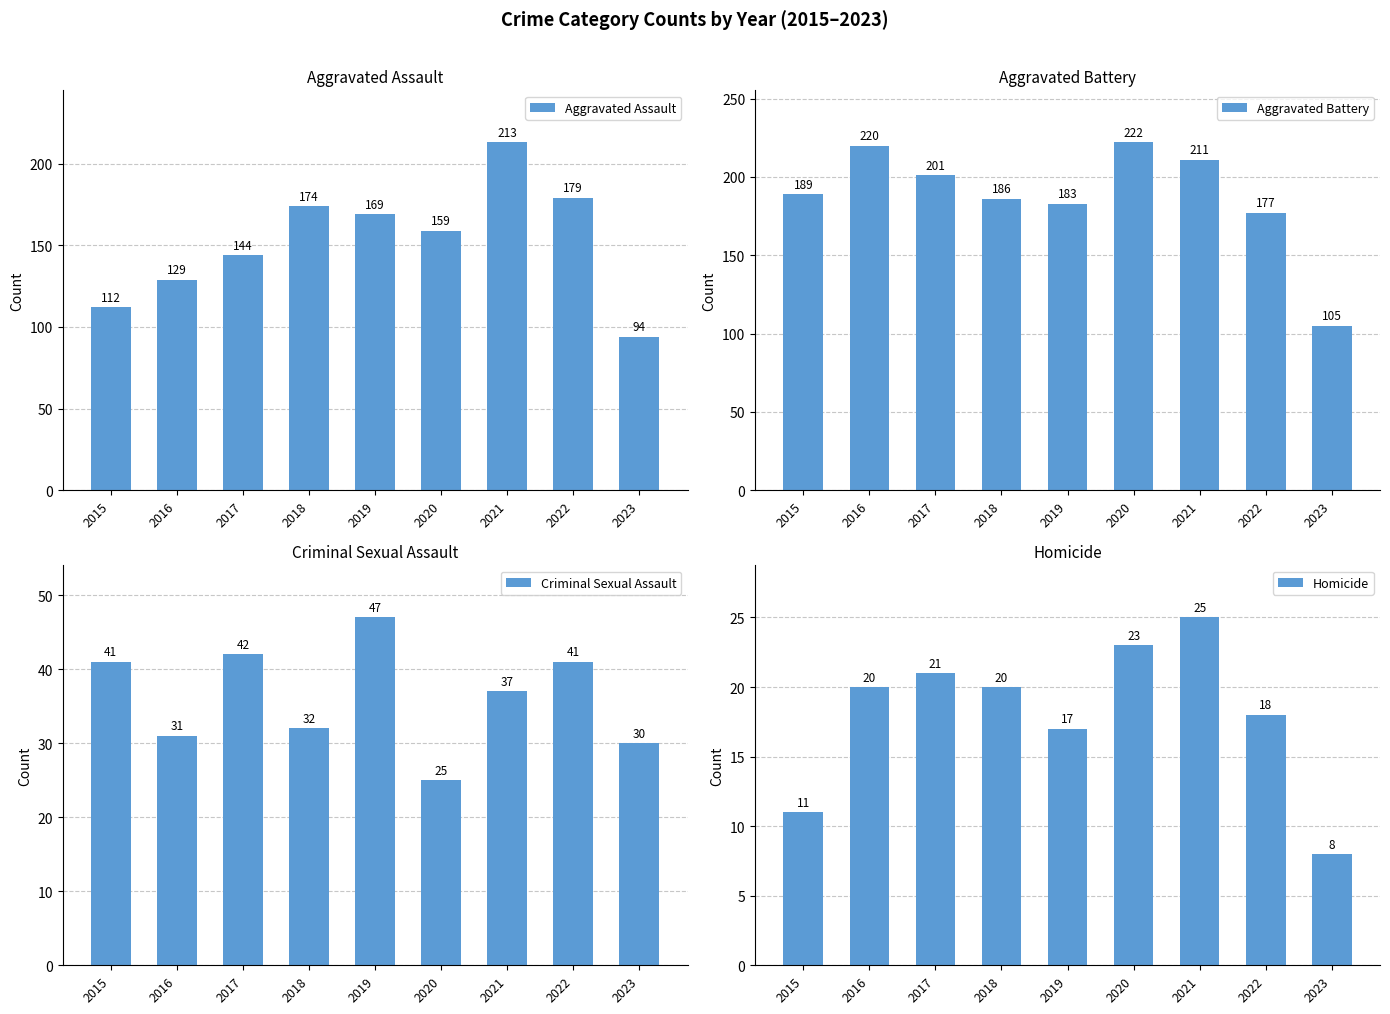

What is the difference between the Homicide values at 2022 and 2023?

10